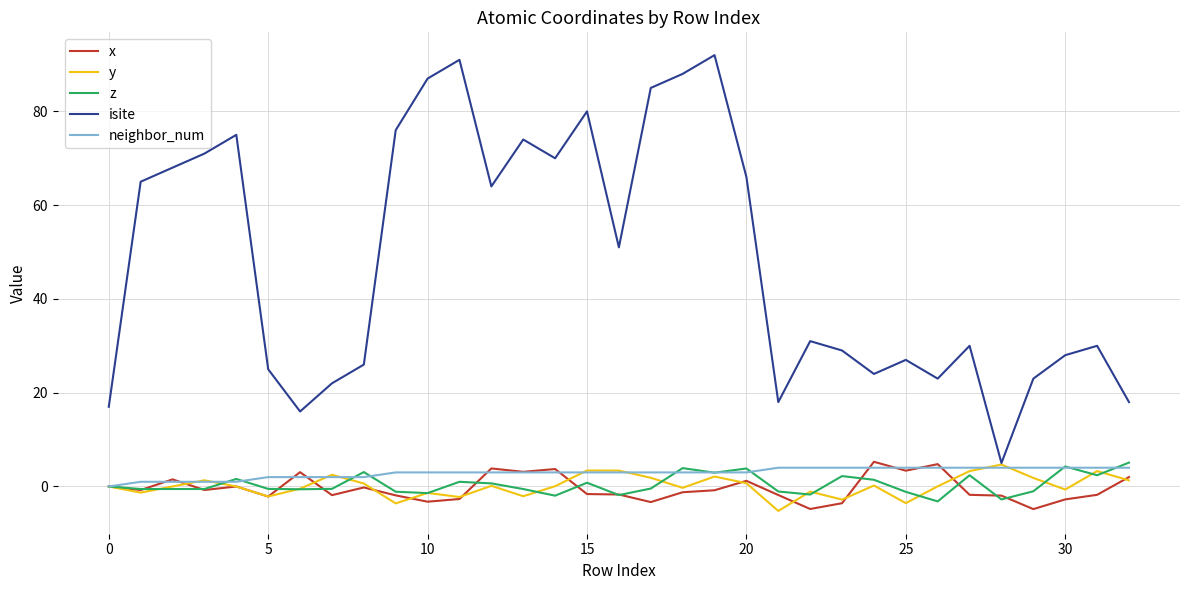

What is the highest value of the x series?

5.3